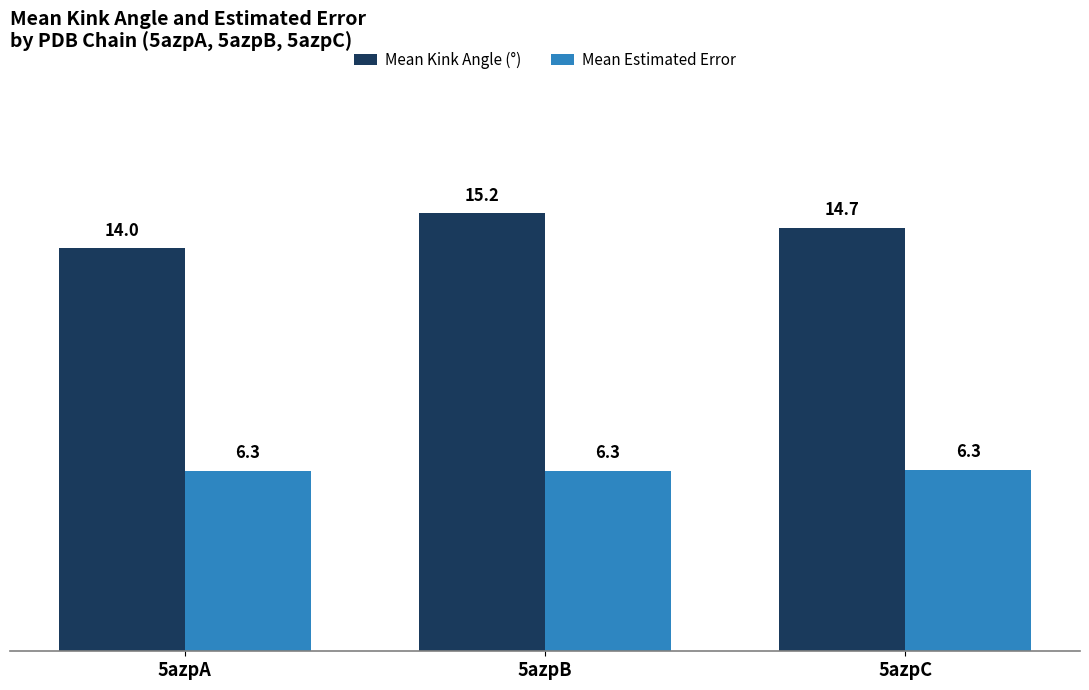

What is the minimum value for Mean Kink Angle (°)?

14.0